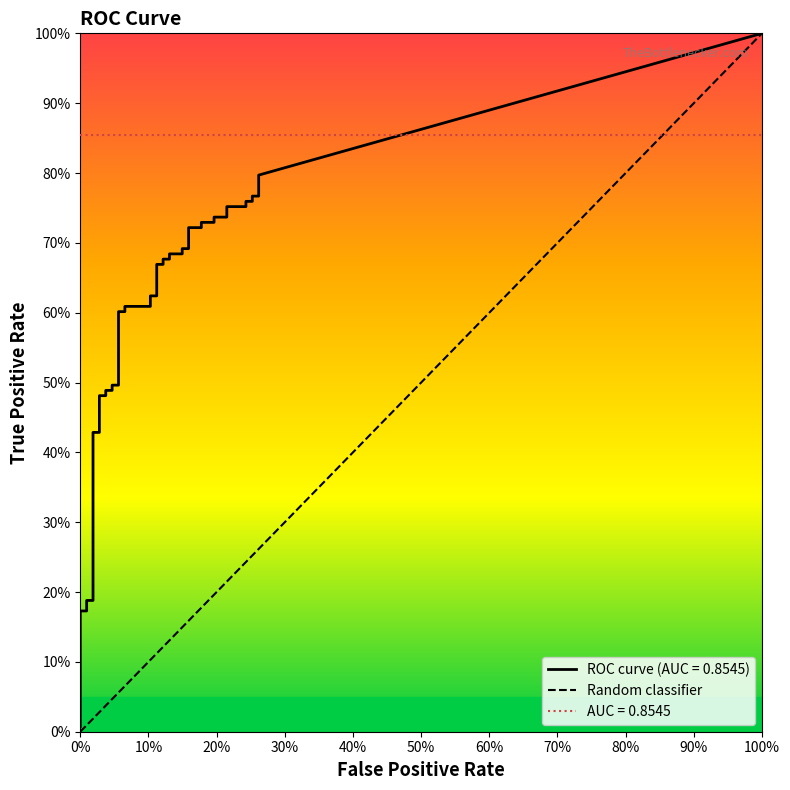

Count the number of data series in this chart.

1